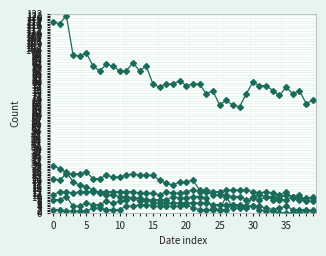

How many lines are shown in the chart?

6